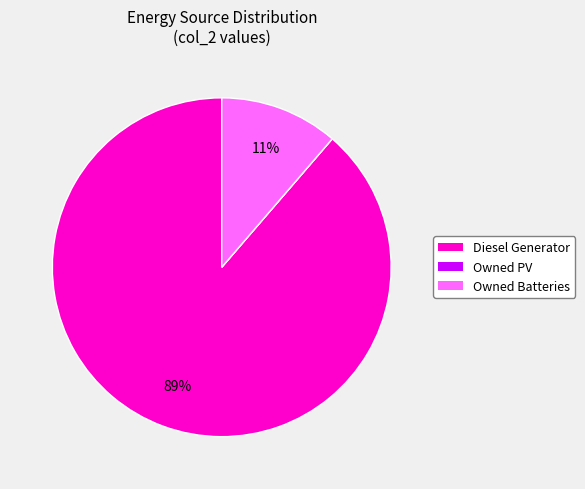

Which category has the biggest portion of the pie?

Diesel Generator